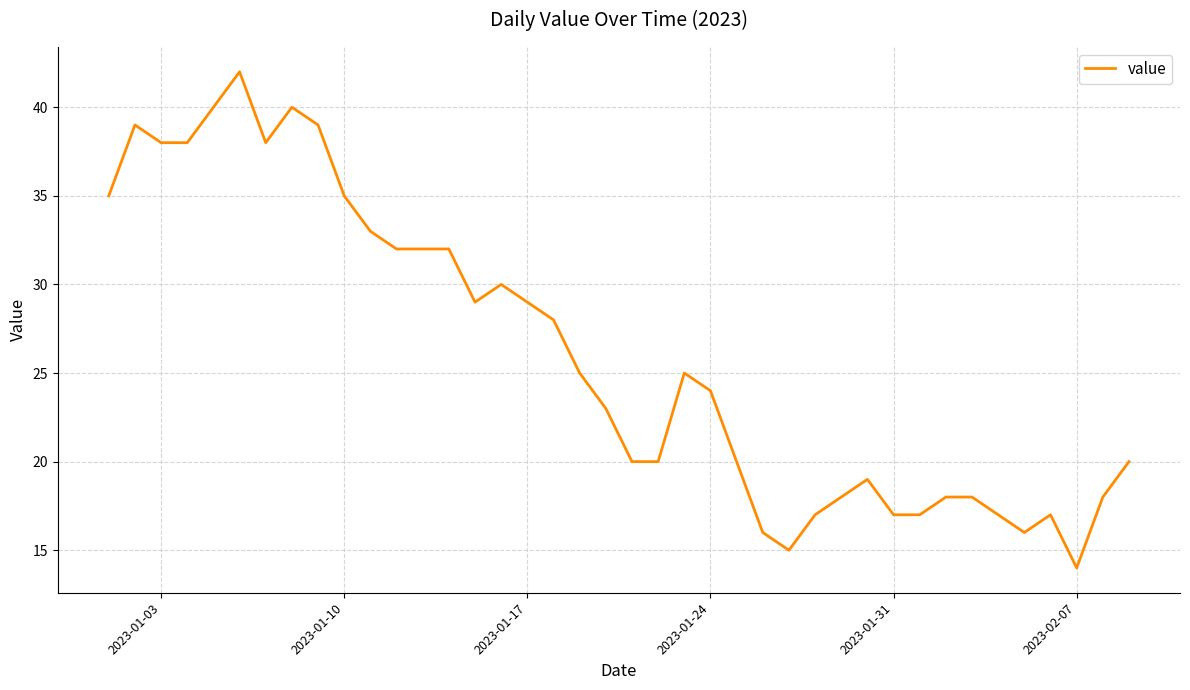

What is the difference between the maximum and minimum values?

28